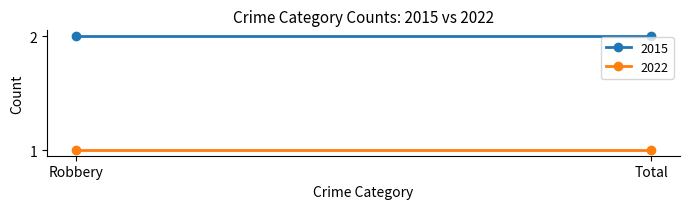

Which label corresponds to the smallest value in the chart?

Robbery